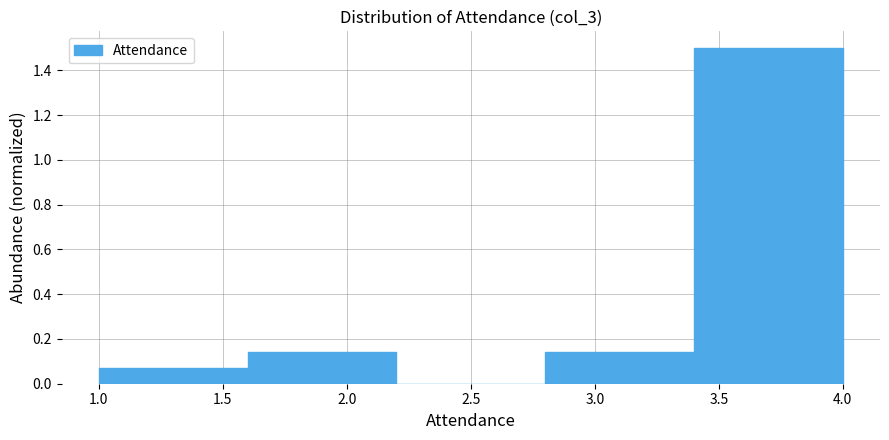

Which range on the x-axis has the tallest bar?

3.4 to 4.0